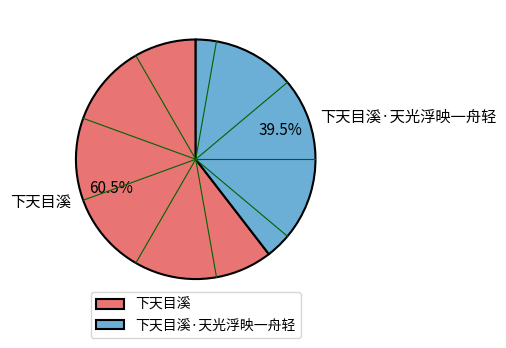

To the nearest percent, what is the difference between the 下天目溪·天光浮映一舟轻 and 下天目溪 slice percentages?

21%